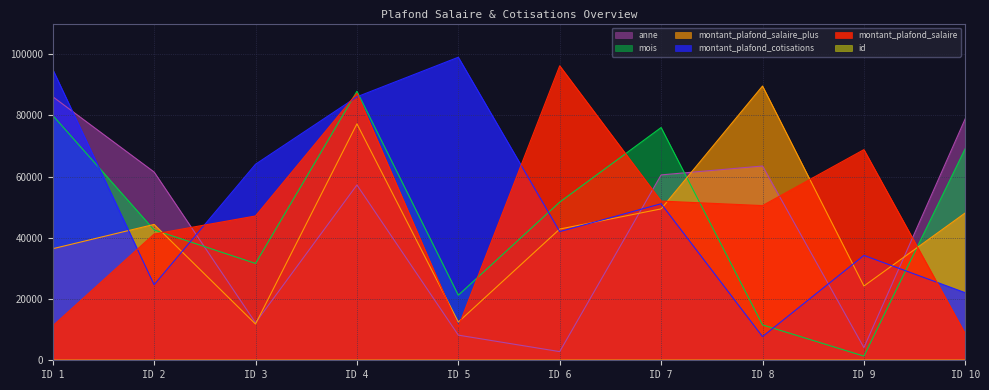

How many data points does each series have?

10